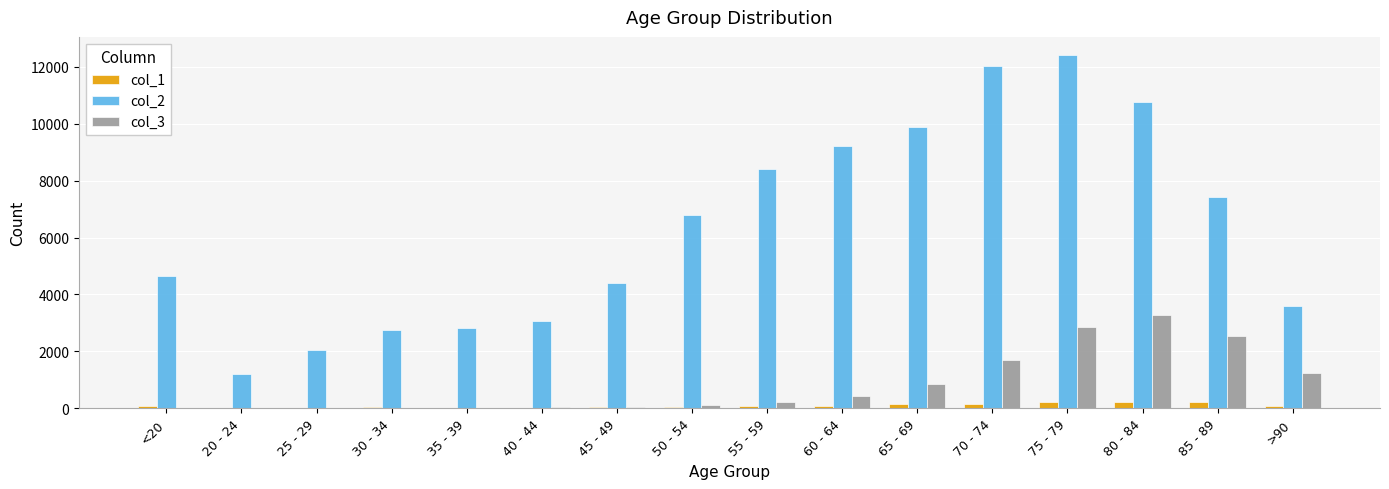

At which category is the sum across all series the highest?

75 - 79